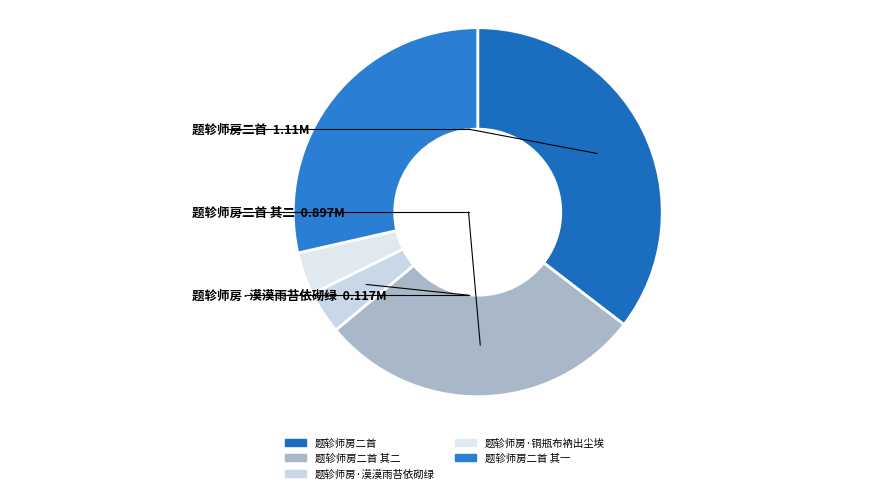

Which slice is the largest?

题轸师房二首